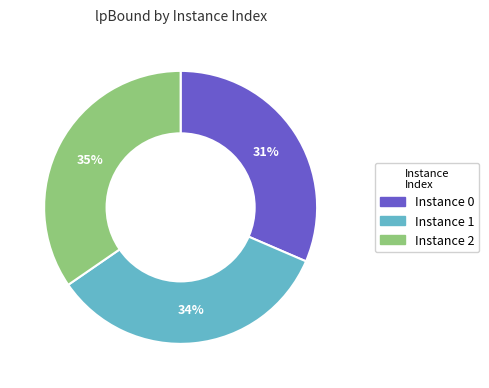

Is there a majority slice in this chart?

No